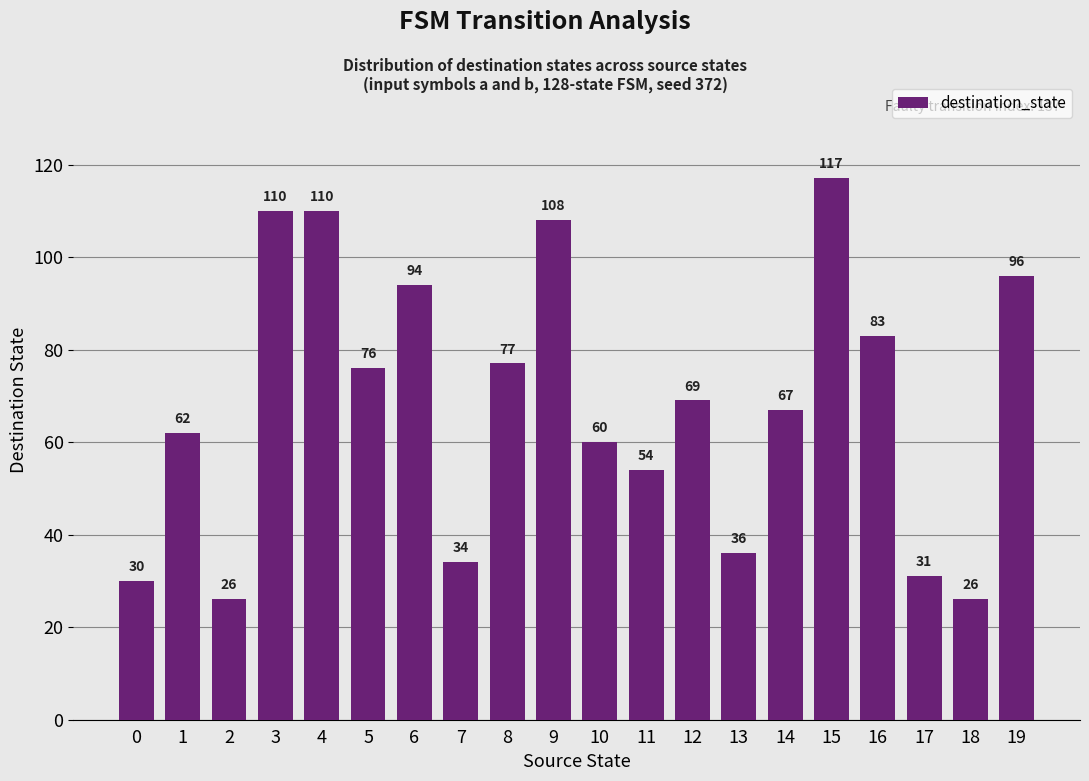

The value at 4 is 149. True or false?

False